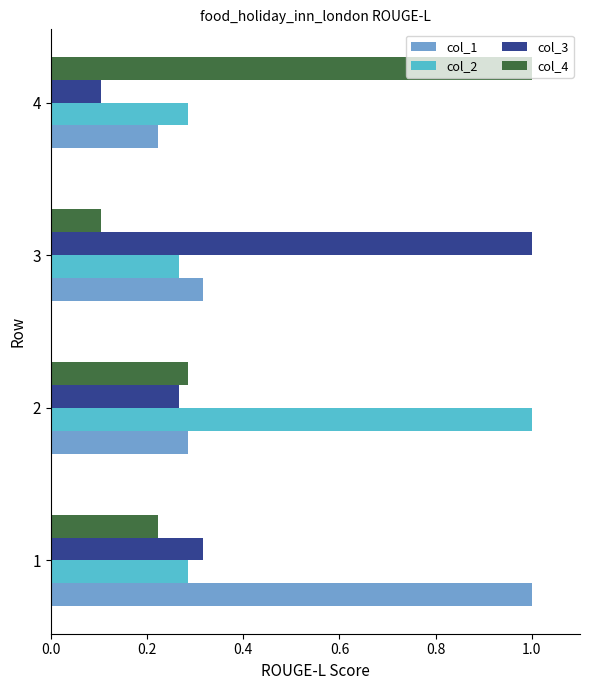

What are all the series names shown in the legend?

col_1, col_2, col_3, col_4